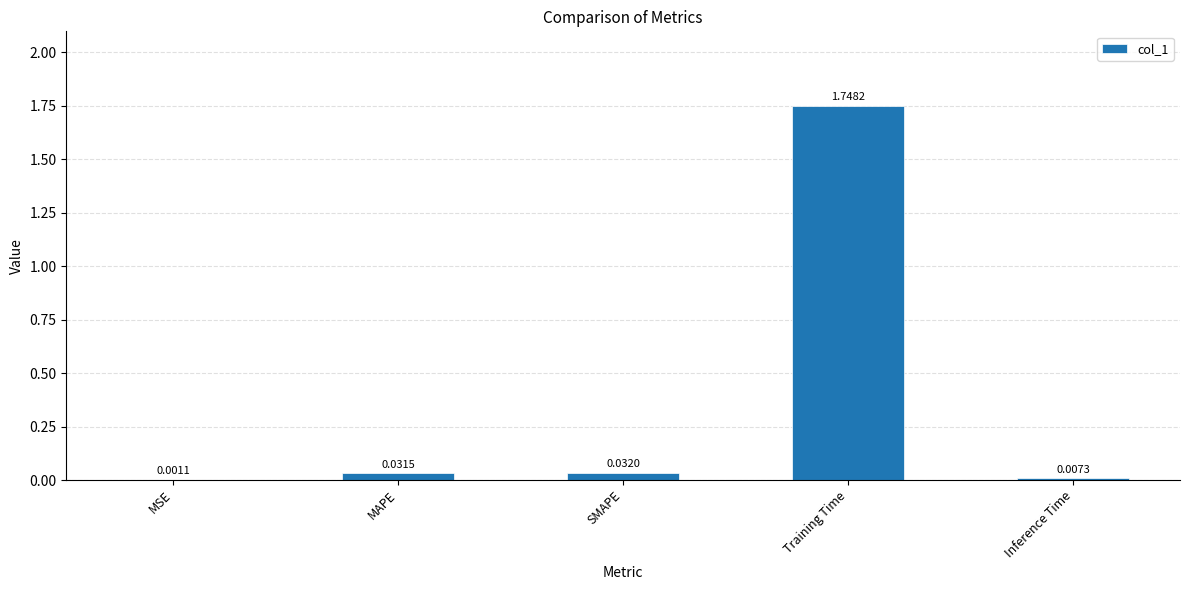

Which label corresponds to the largest value in the chart?

Training Time